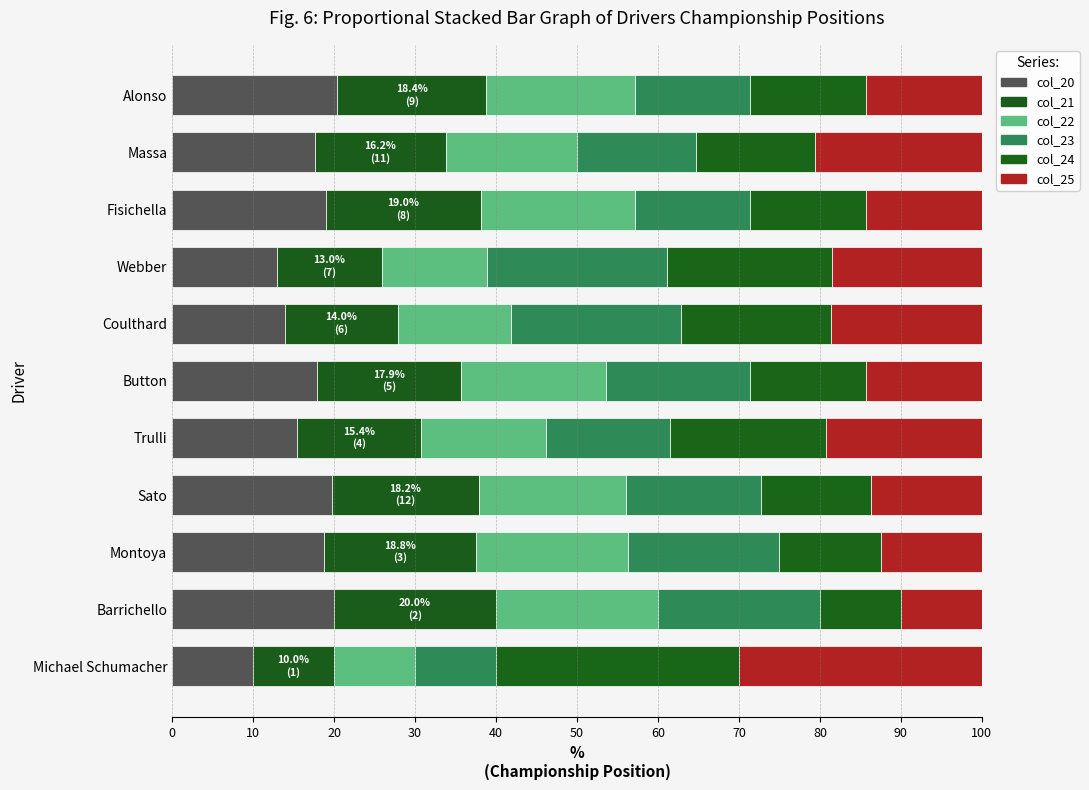

How many series are shown in this chart?

6